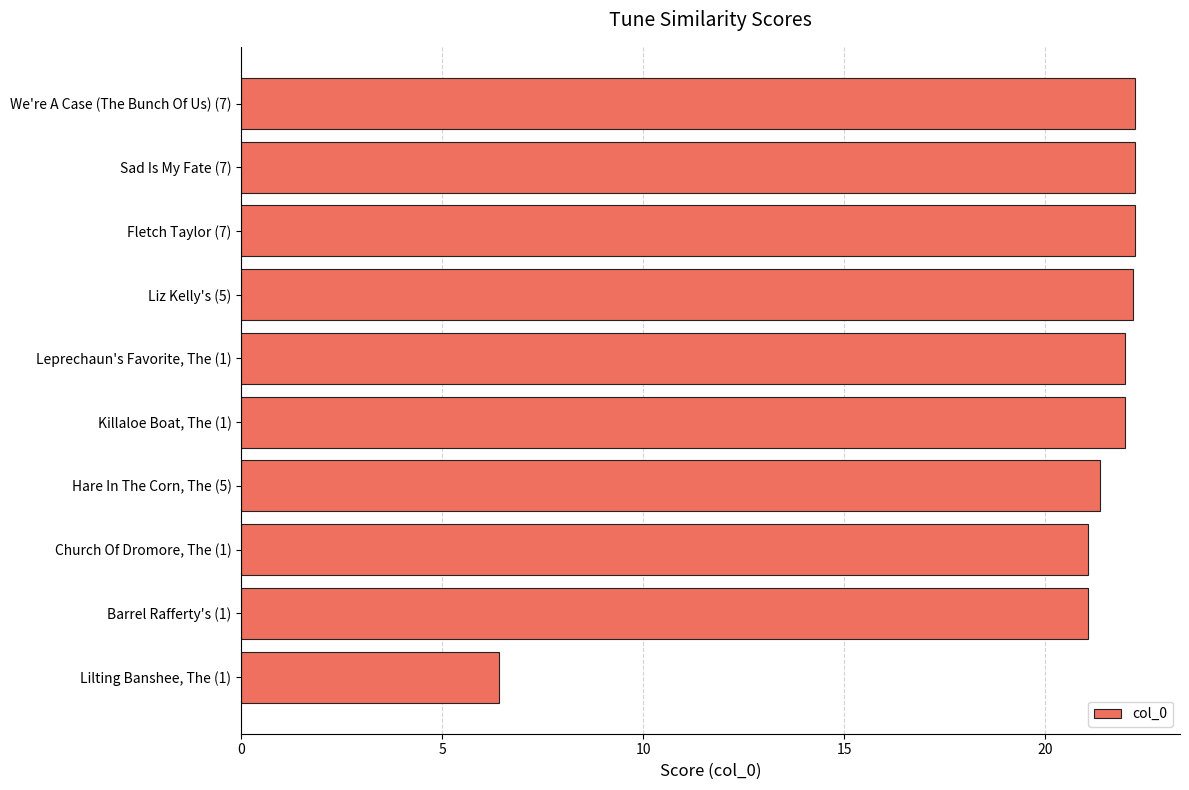

The chart shows a value of 22.0 at Leprechaun's Favorite, The (1). True or false?

True